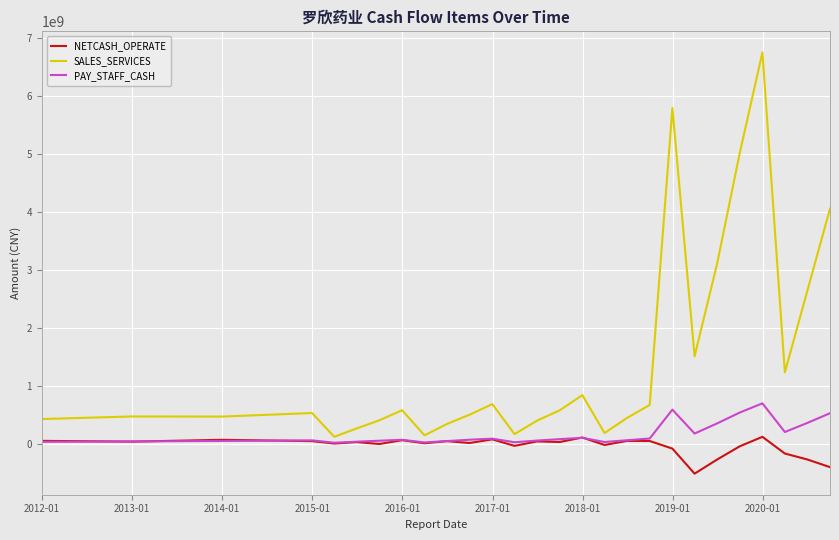

Count the number of categories in the chart.

27